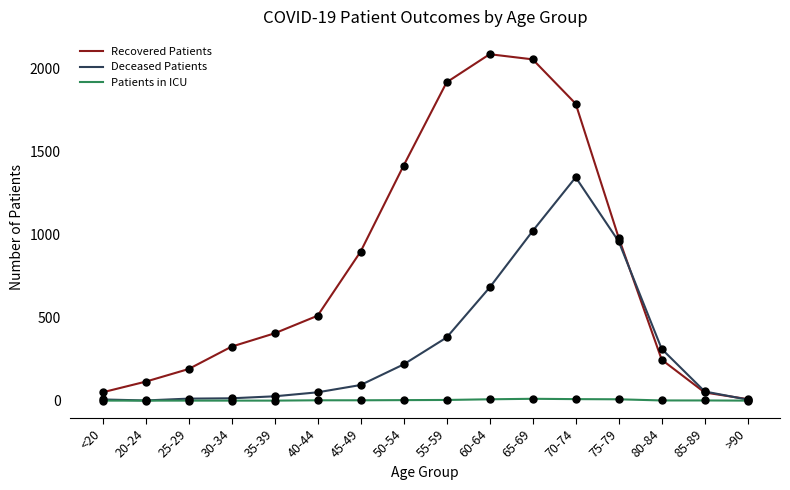

What is the highest value of the Deceased Patients series?

1344